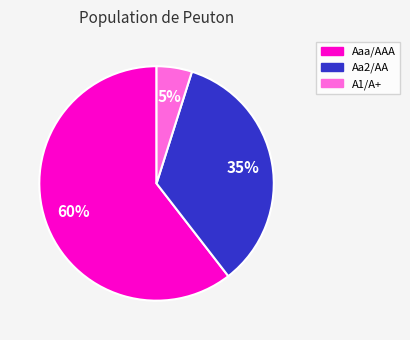

To the nearest percent, what is the average slice percentage?

33%